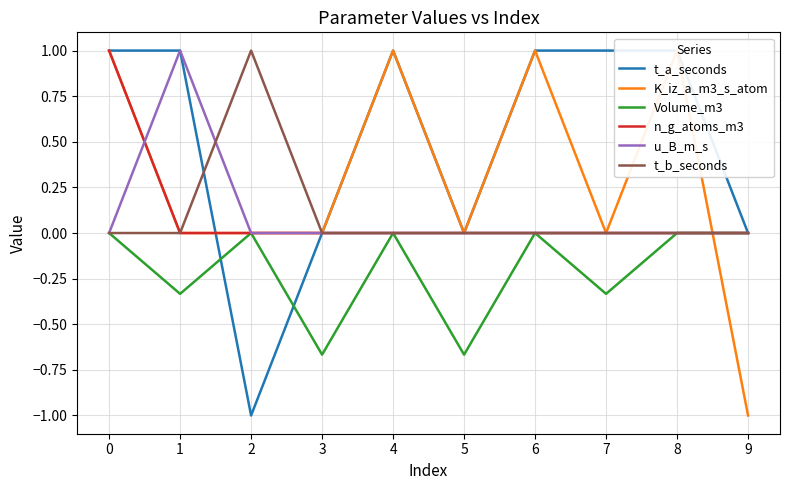

The value of K_iz_a_m3_s_atom at 1 is 0.0. True or false?

True